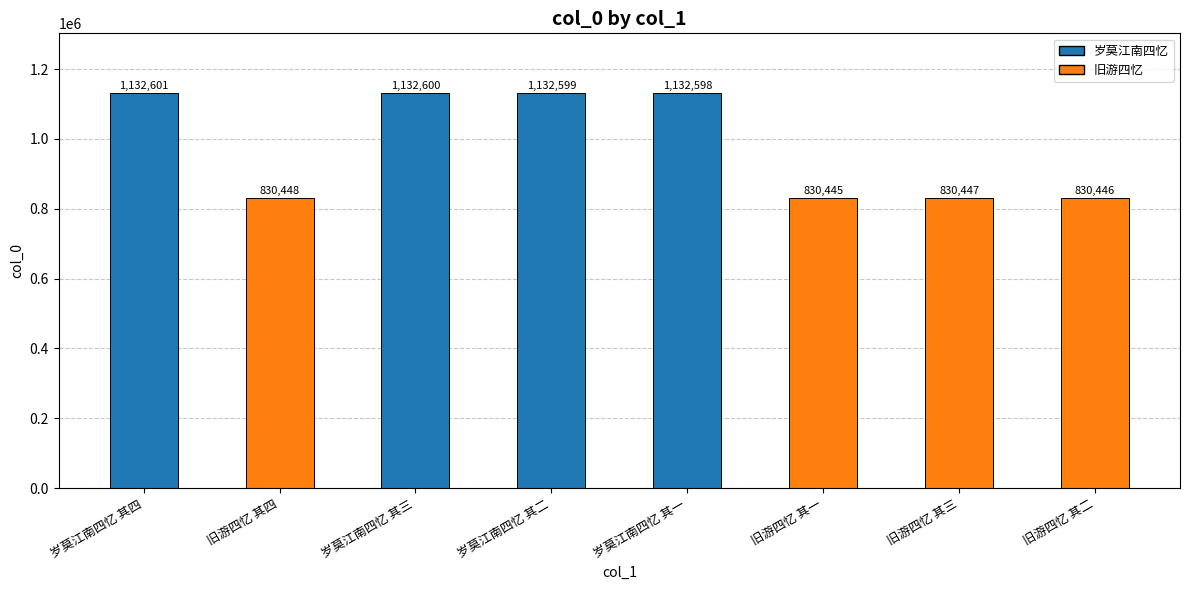

What is the minimum value shown in the chart?

830445